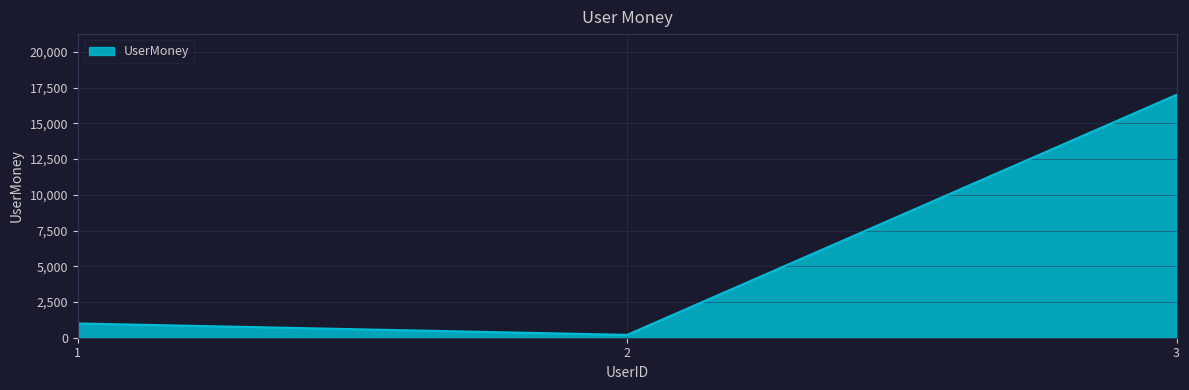

Approximately how many times larger is the value at 3 compared to 2?

85.0